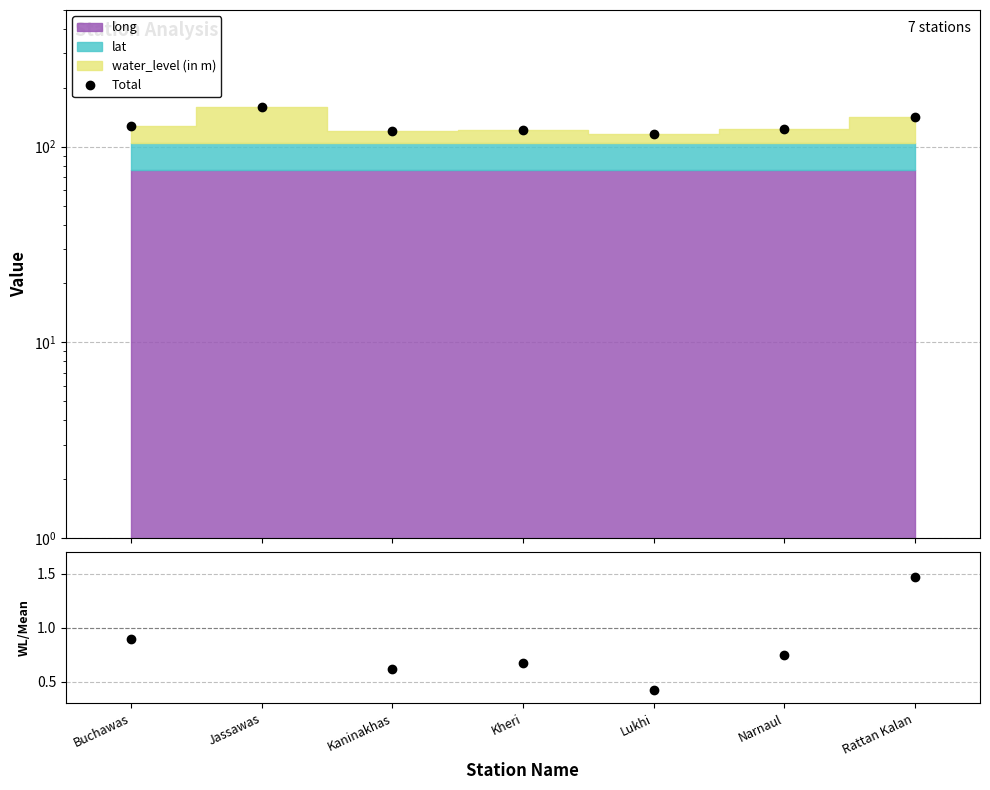

Does the chart display data point markers on the line(s)?

Yes